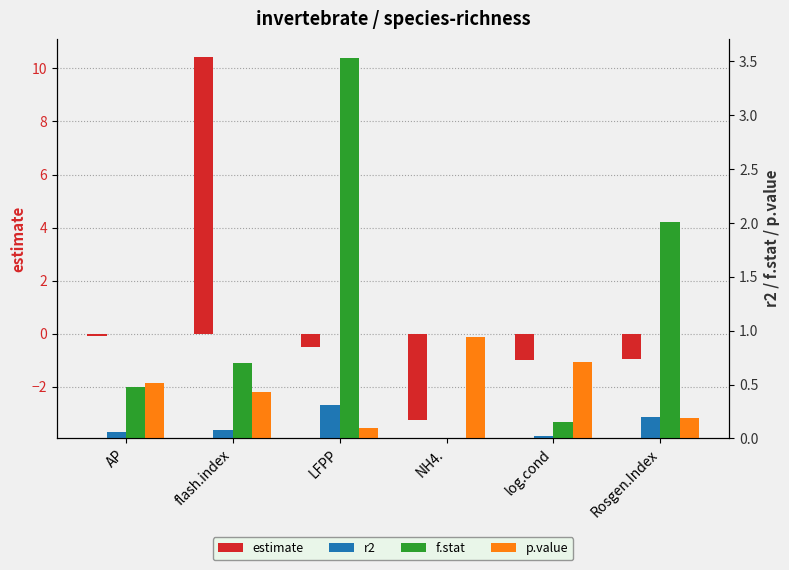

Does the chart contain any negative values?

Yes